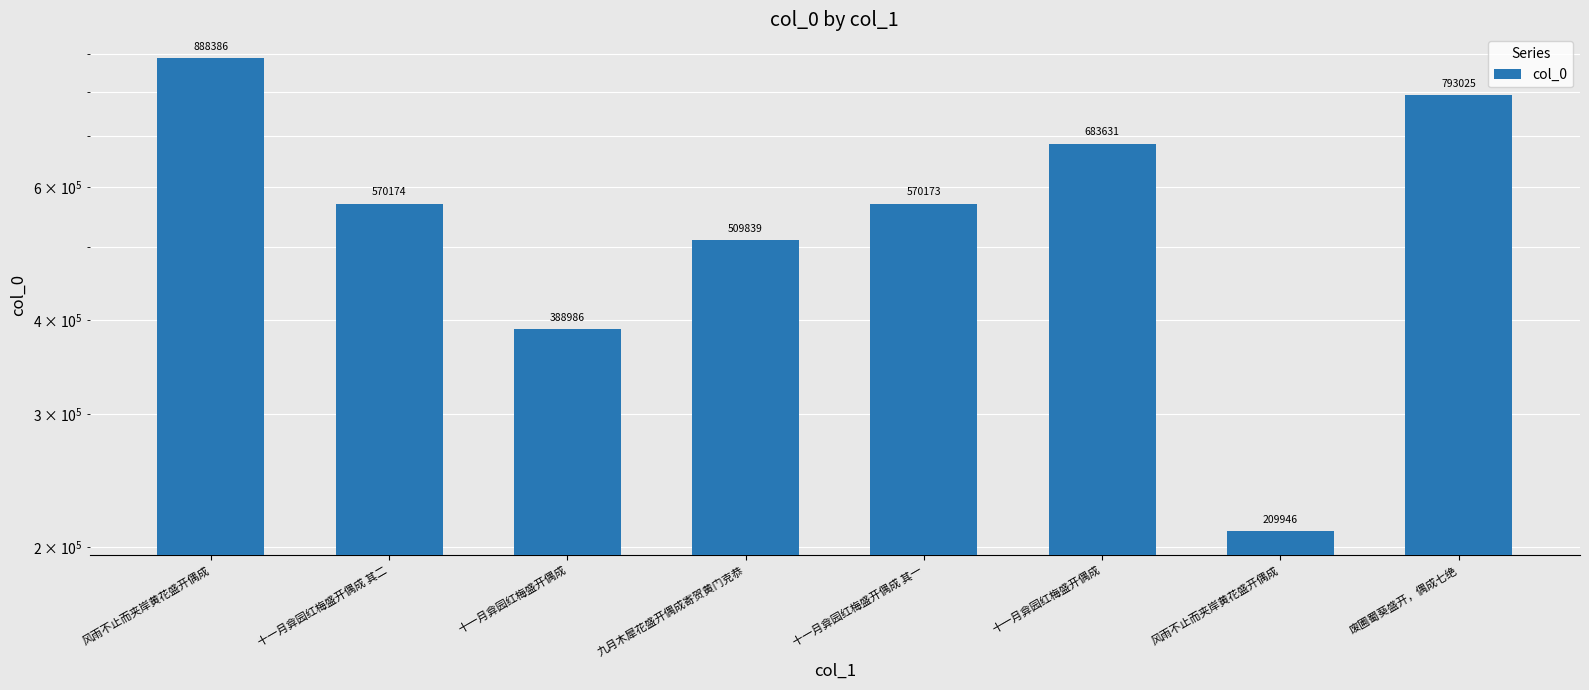

What is the smallest value displayed?

209946